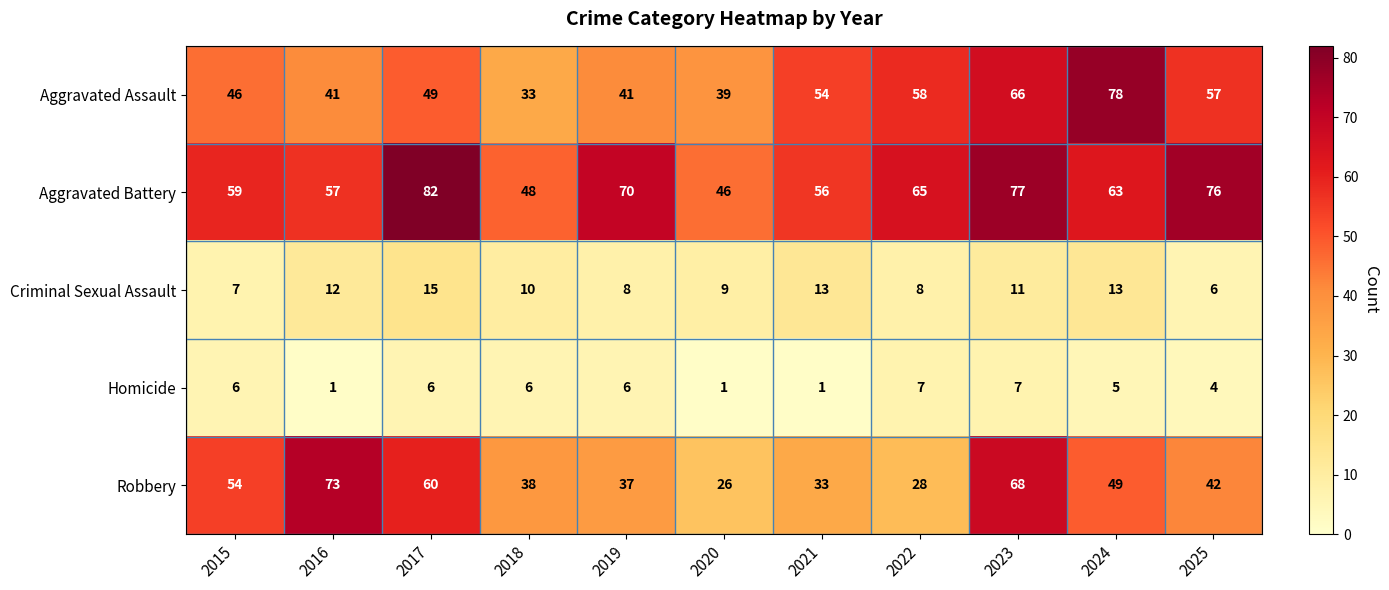

Which series has the widest spread of values?

Robbery